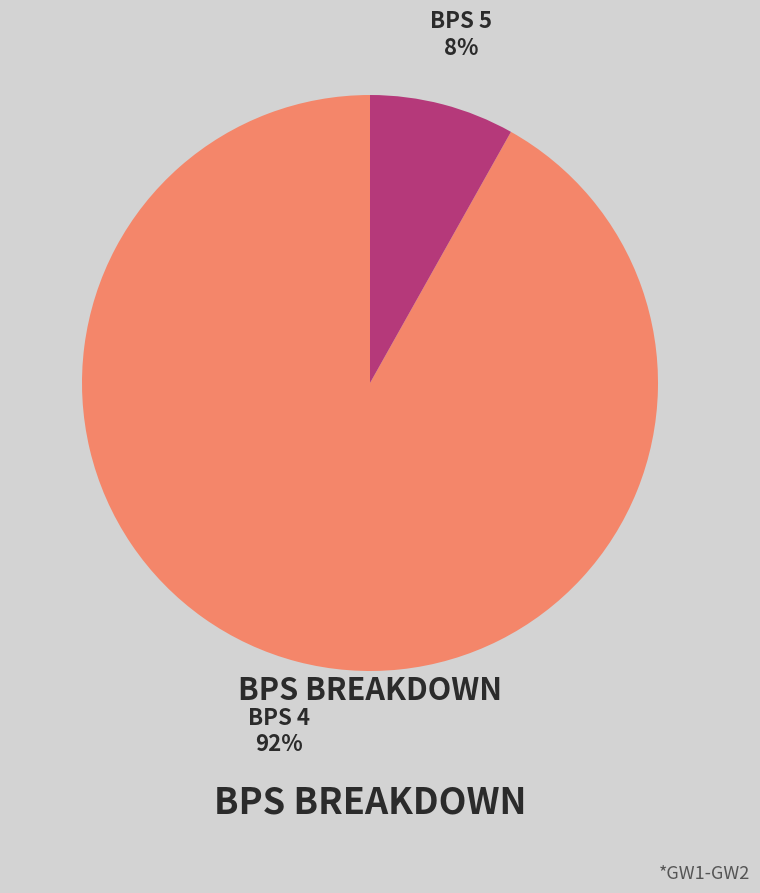

How many slices are in this pie chart?

2